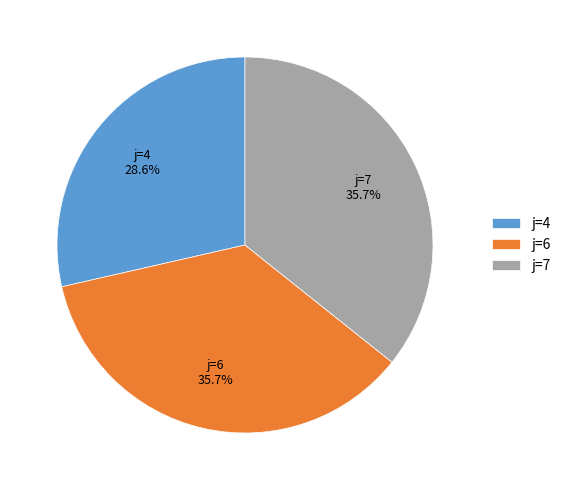

What is the smallest slice in the pie chart?

j=4